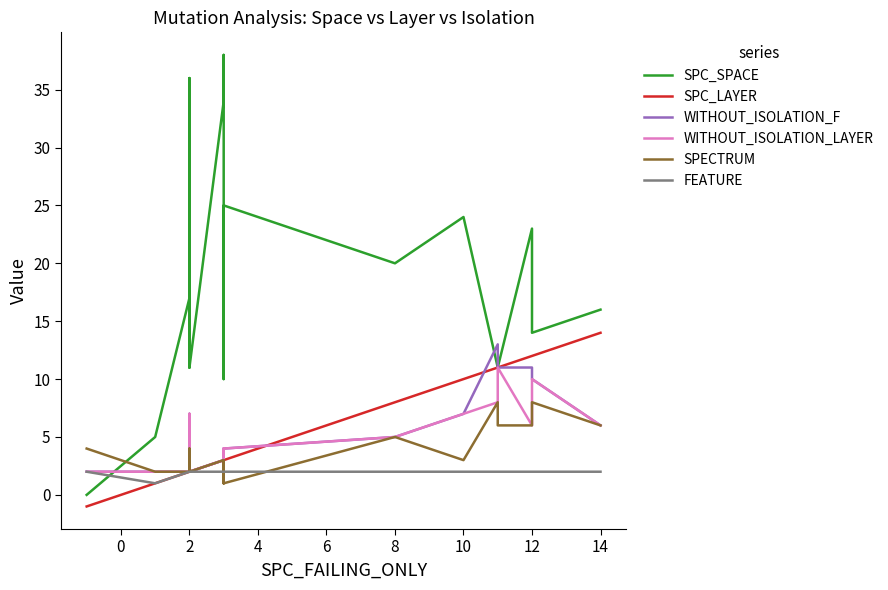

How many data points in WITHOUT_ISOLATION_F are above 3?

10